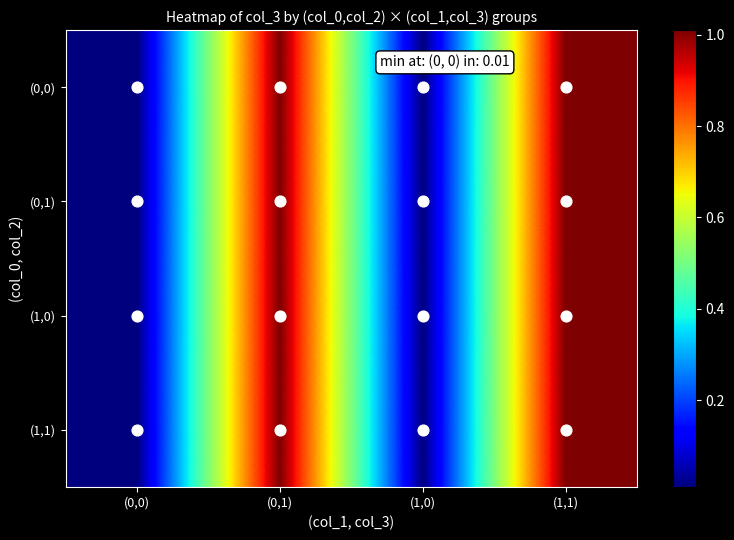

Reading right to left, transcribe all the data shown in this chart.

(0,0): (1,1)=1.0	(1,0)=0.0	(0,1)=1.0	(0,0)=0.0
(0,1): (1,1)=1.0	(1,0)=0.0	(0,1)=1.0	(0,0)=0.0
(1,0): (1,1)=1.0	(1,0)=0.0	(0,1)=1.0	(0,0)=0.0
(1,1): (1,1)=1.0	(1,0)=0.0	(0,1)=1.0	(0,0)=0.0